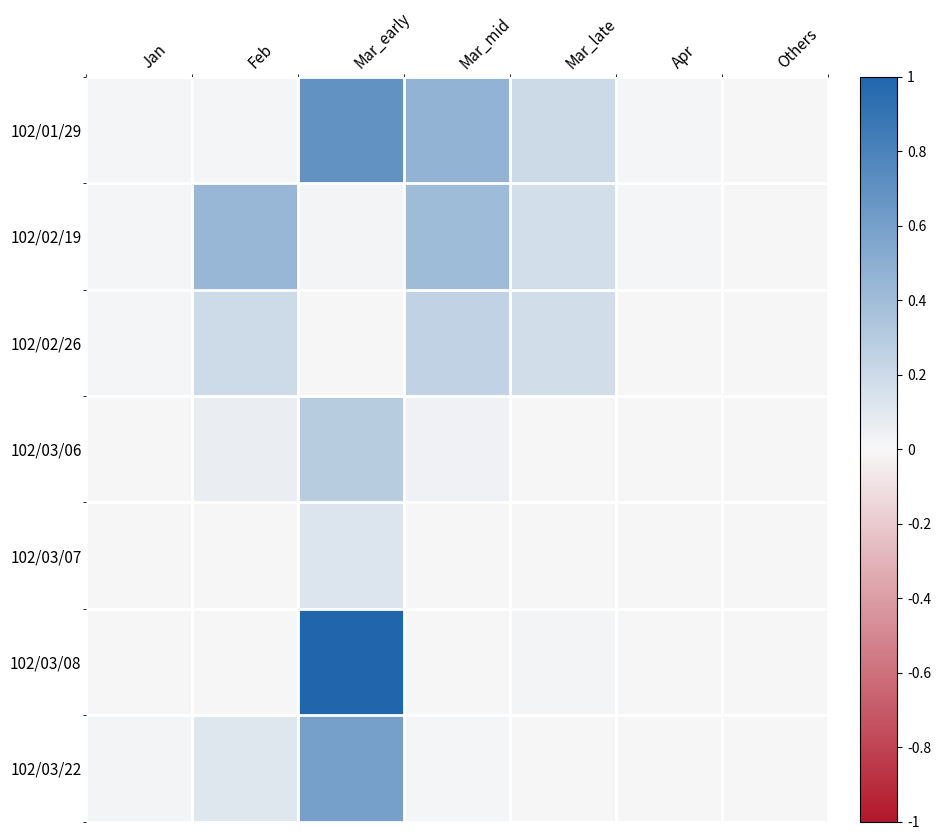

Reading left to right, transcribe all the data shown in this chart.

102/01/29: Jan=0.0	Feb=0.0	Mar_early=0.7	Mar_mid=0.5	Mar_late=0.2	Apr=0.0	Others=0.0
102/02/19: Jan=0.0	Feb=0.4	Mar_early=0.0	Mar_mid=0.4	Mar_late=0.2	Apr=0.0	Others=0.0
102/02/26: Jan=0.0	Feb=0.2	Mar_early=0.0	Mar_mid=0.3	Mar_late=0.2	Apr=0.0	Others=0.0
102/03/06: Jan=0.0	Feb=0.1	Mar_early=0.3	Mar_mid=0.0	Mar_late=0.0	Apr=0.0	Others=0.0
102/03/07: Jan=0.0	Feb=0.0	Mar_early=0.1	Mar_mid=0.0	Mar_late=0.0	Apr=0.0	Others=0.0
102/03/08: Jan=0.0	Feb=0.0	Mar_early=1.0	Mar_mid=0.0	Mar_late=0.0	Apr=0.0	Others=0.0
102/03/22: Jan=0.0	Feb=0.1	Mar_early=0.6	Mar_mid=0.0	Mar_late=0.0	Apr=0.0	Others=0.0